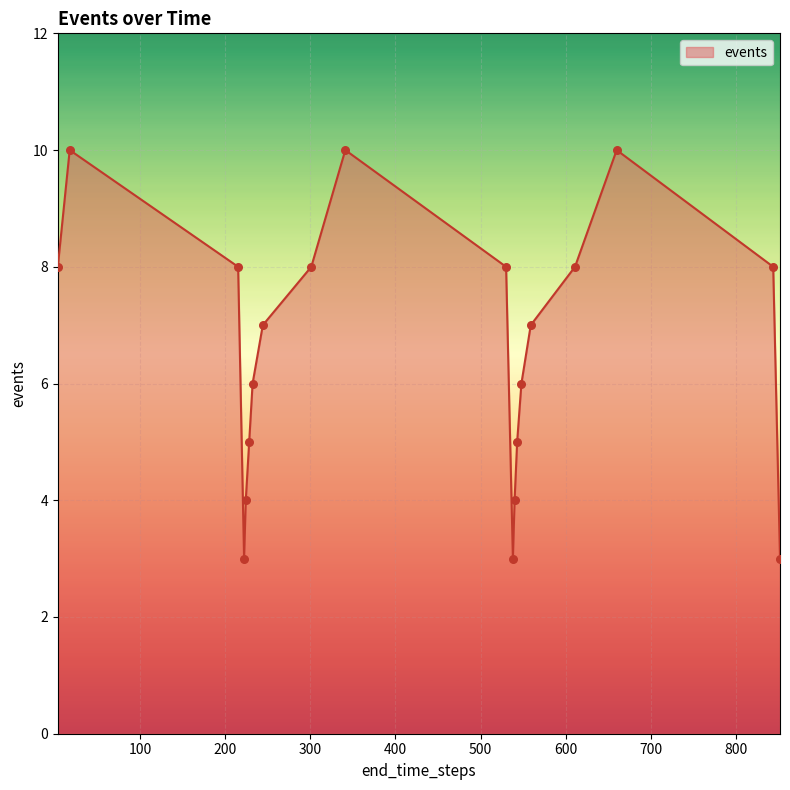

What is the smallest value displayed?

3